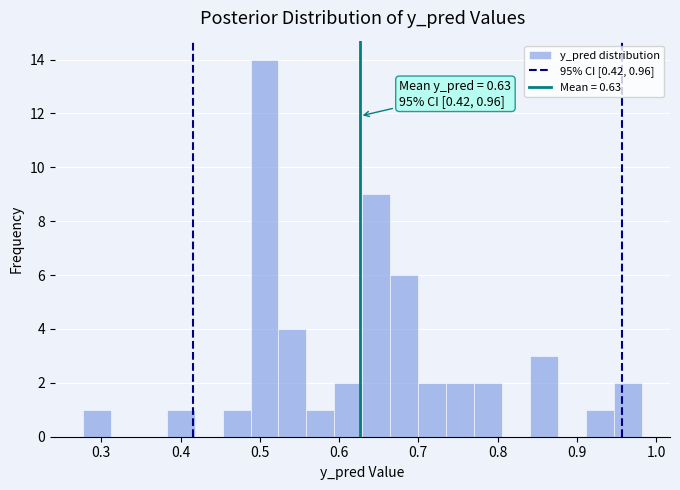

Around what value on the x-axis is the tallest bar? Give the approximate position of its centre, as read against the axis.

0.51